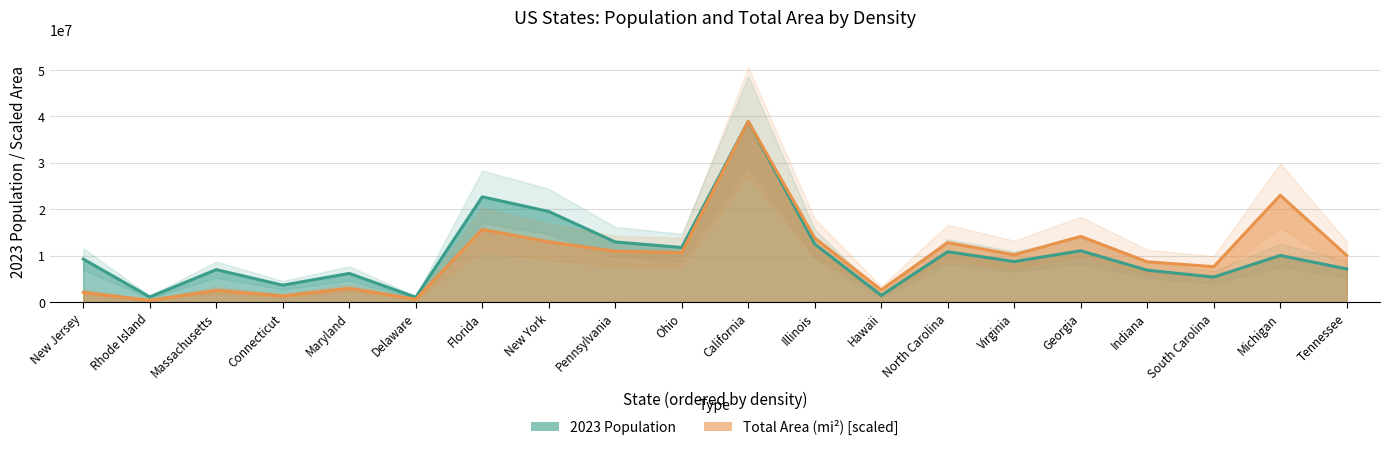

True or false: Total Area (mi²) and 2023 Population intersect in this chart.

False